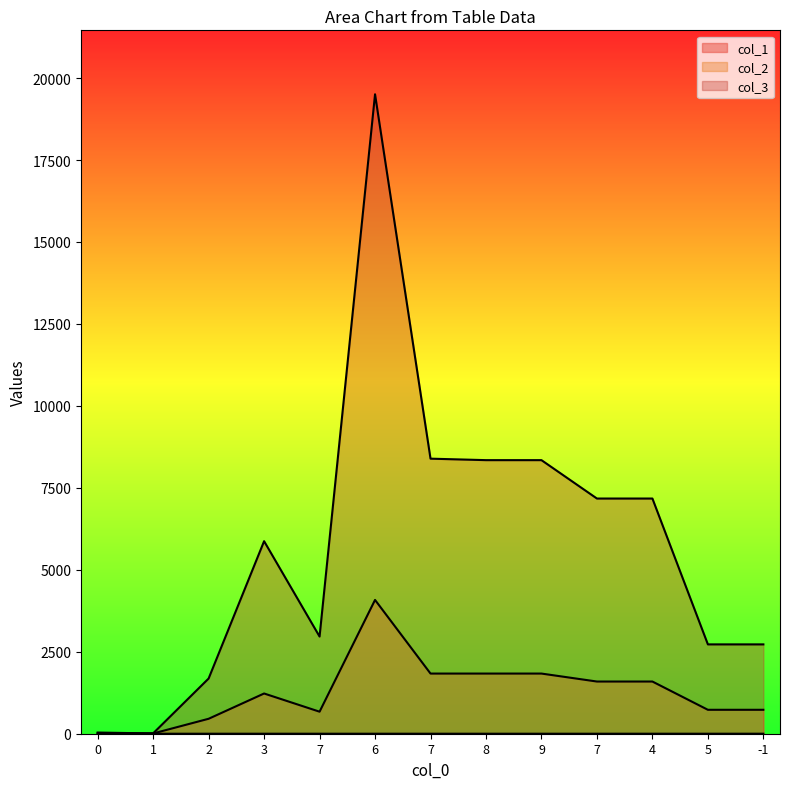

What is the label of the 7th point from the left?

7